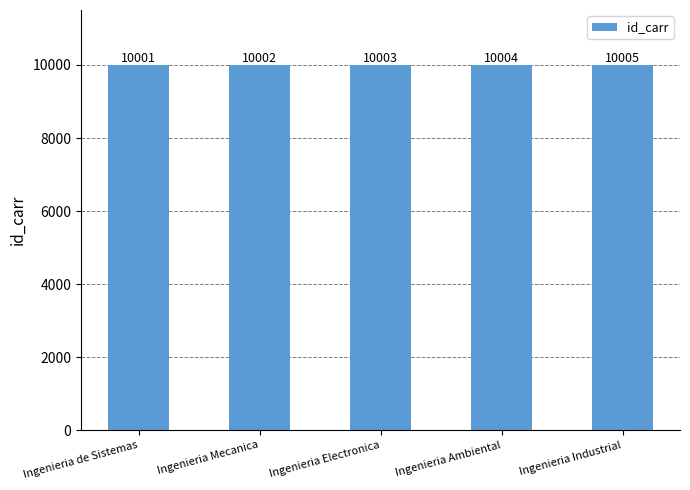

What is the change in value from Ingenieria Mecanica to Ingenieria Electronica?

+1